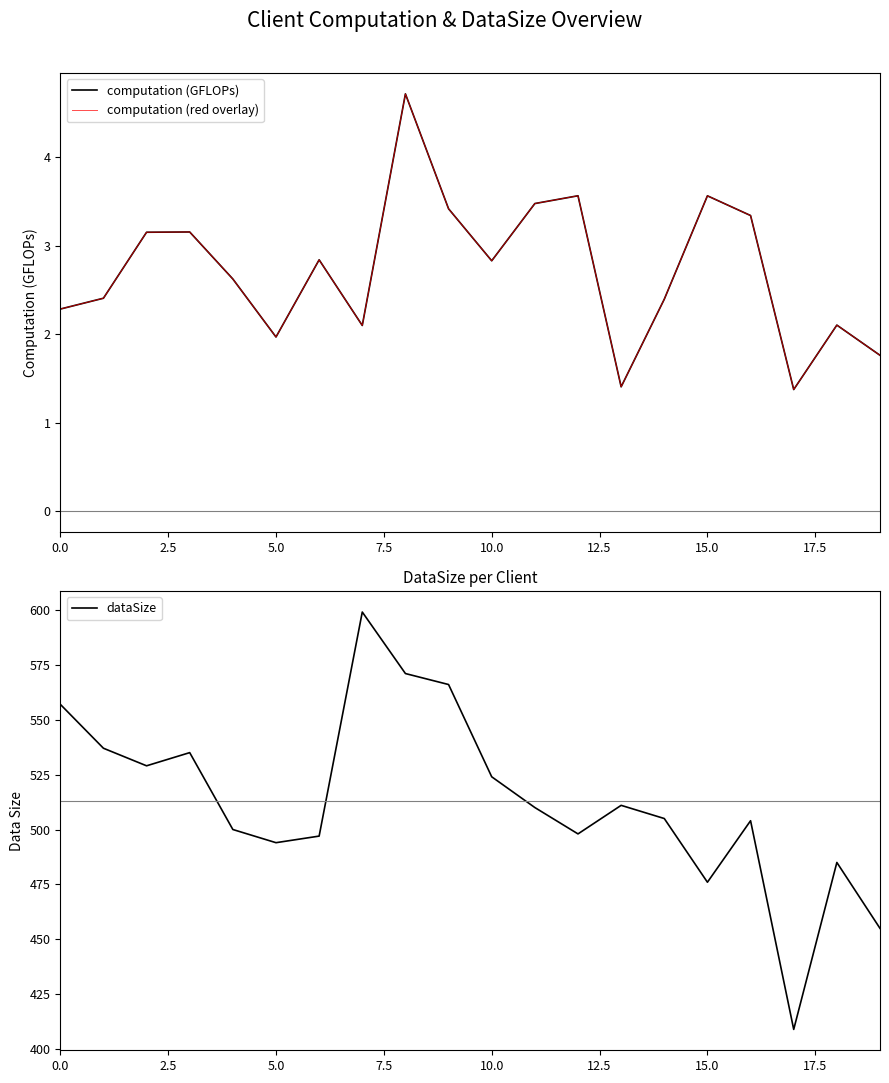

The value of dataSize at 20.0 is 865.1. True or false?

False